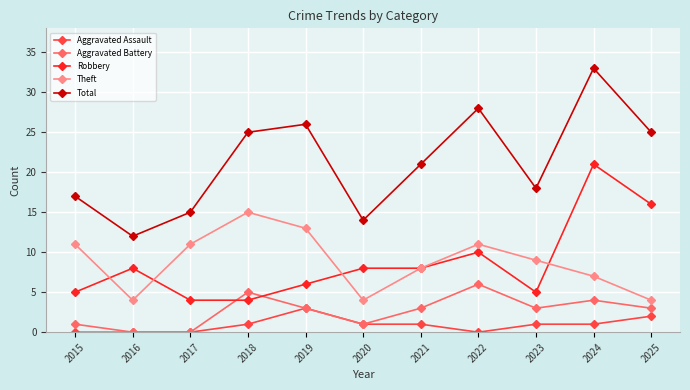

How many values in the Total series are below 21?

5